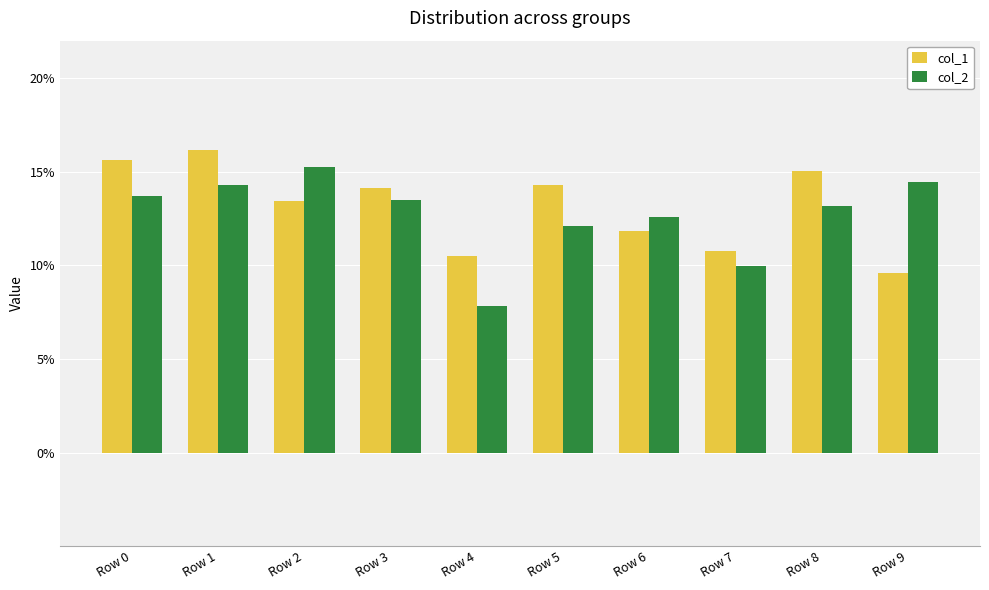

Reading left to right, list all the values displayed in this chart.

col_1: 0.2	0.2	0.1	0.1	0.1	0.1	0.1	0.1	0.2	0.1
col_2: 0.1	0.1	0.2	0.1	0.1	0.1	0.1	0.1	0.1	0.1